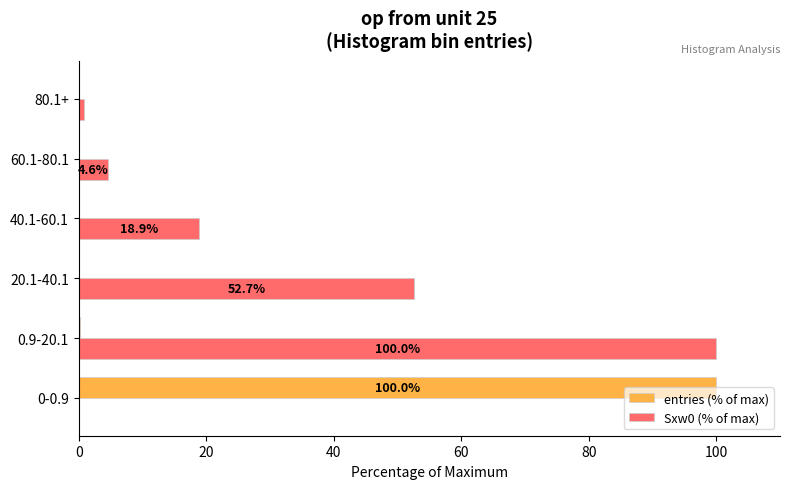

Which series changed the most between 0-0.9 and 60.1-80.1?

entries (% of max)